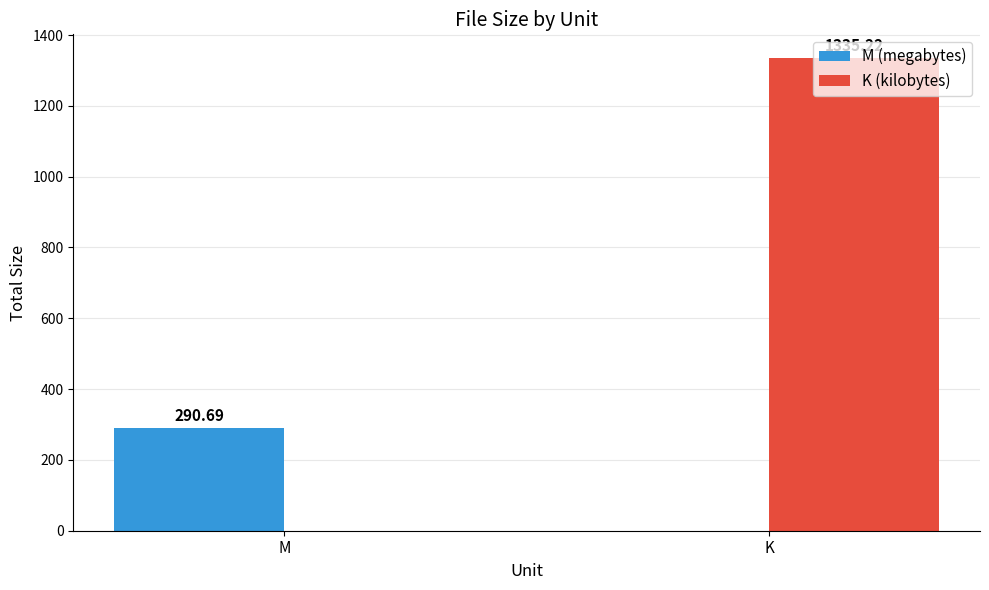

How many positive values does the K (kilobytes) series have?

1